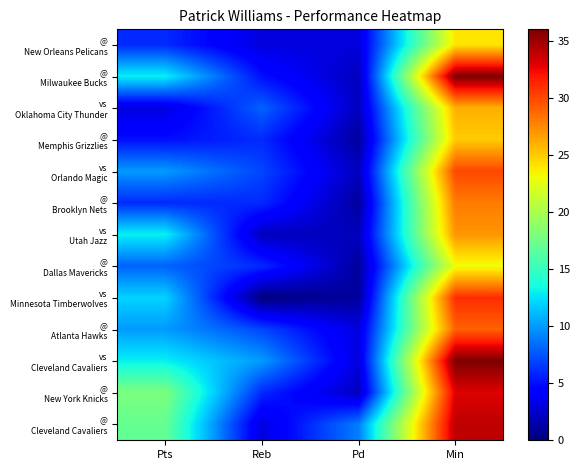

How many data points does each series have?

4